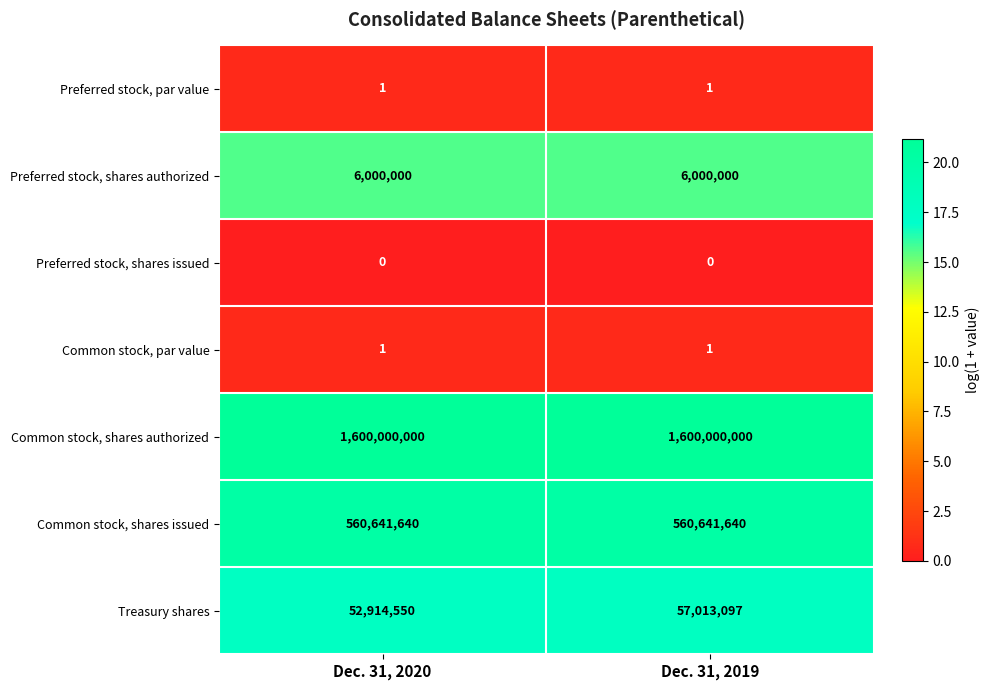

Which category has the lowest value in the Treasury shares series?

Dec. 31, 2020